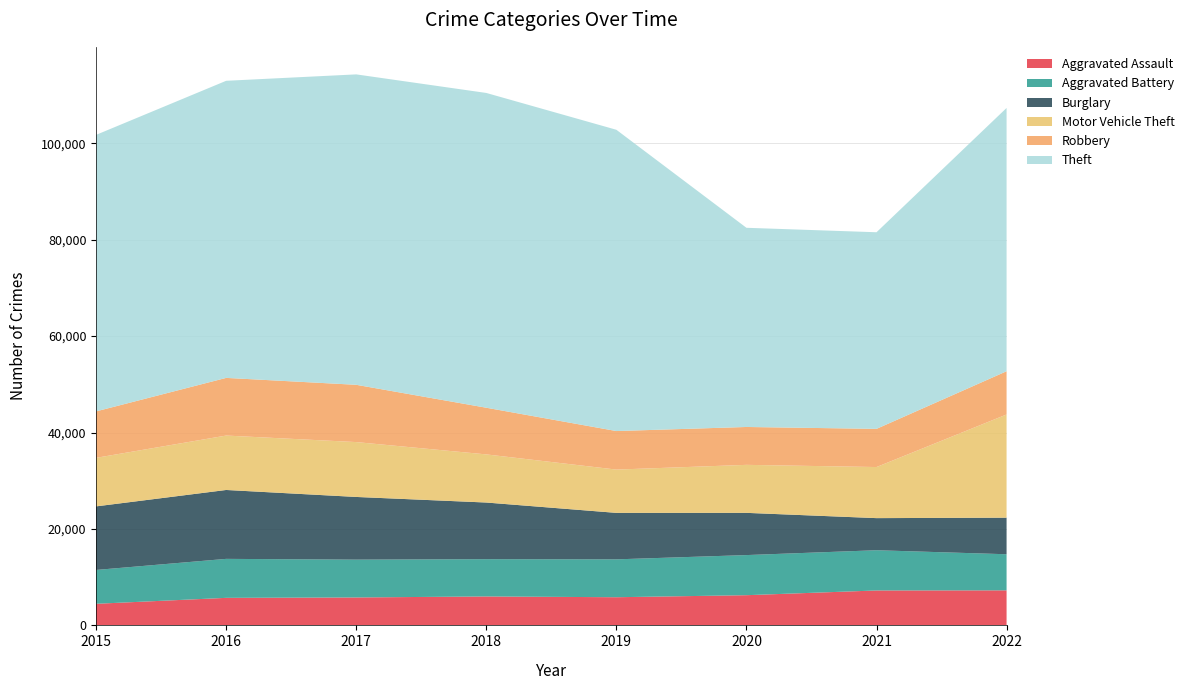

Reading left to right, what are all the values shown in this chart?

Aggravated Assault: 4480	5712	5793	6001	5840	6263	7243	7268
Aggravated Battery: 7018	8085	7845	7734	7857	8320	8346	7487
Burglary: 13184	14289	13001	11746	9639	8757	6658	7585
Motor Vehicle Theft: 10068	11286	11380	9983	8977	9956	10595	21403
Robbery: 9638	11960	11880	9679	7994	7855	7919	8968
Theft: 57350	61618	64381	65285	62484	41312	40777	54606